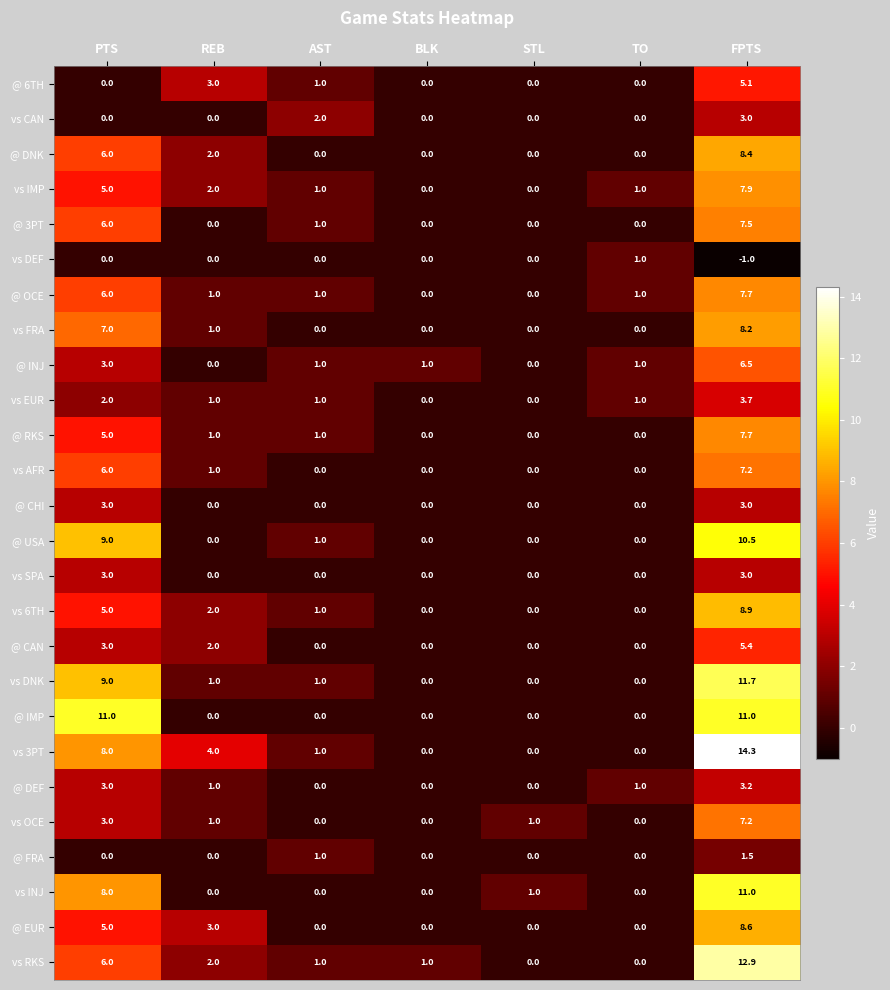

Which series has the largest range (max minus min)?

vs 3PT